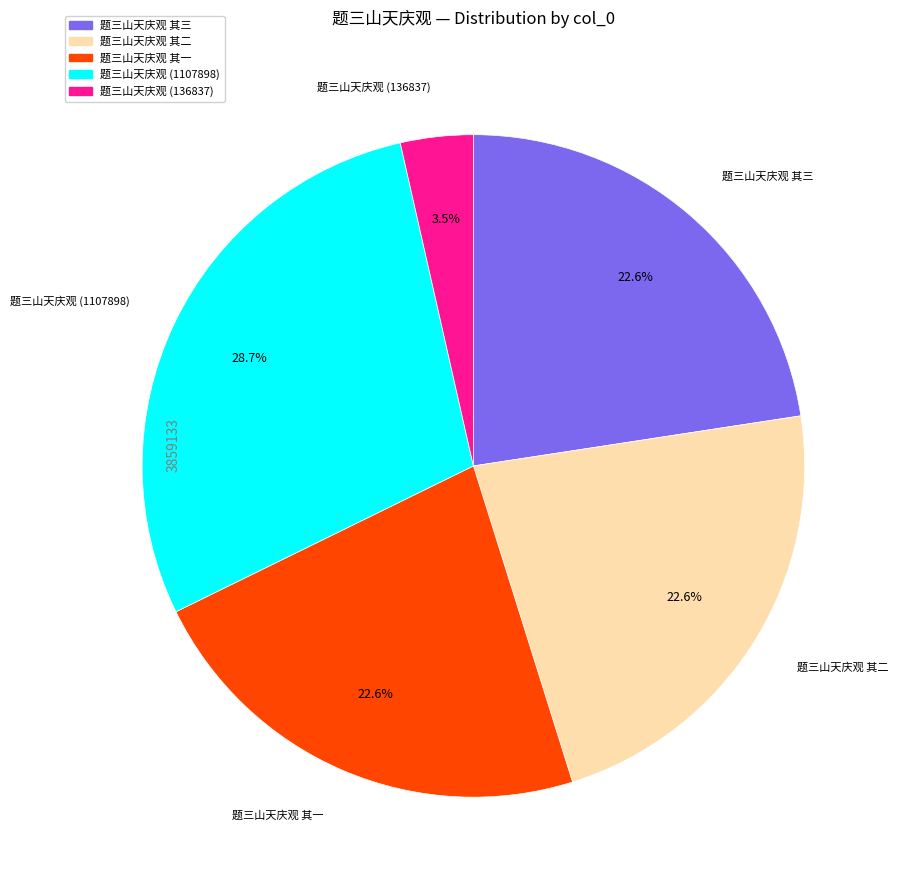

What is the smallest slice in the pie chart?

题三山天庆观 (136837)